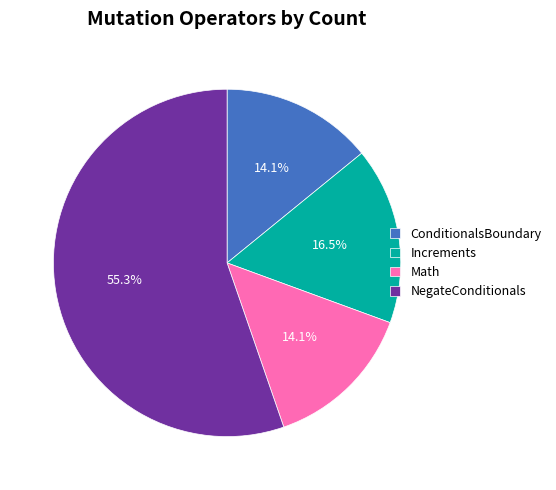

Which slice is the largest?

NegateConditionals